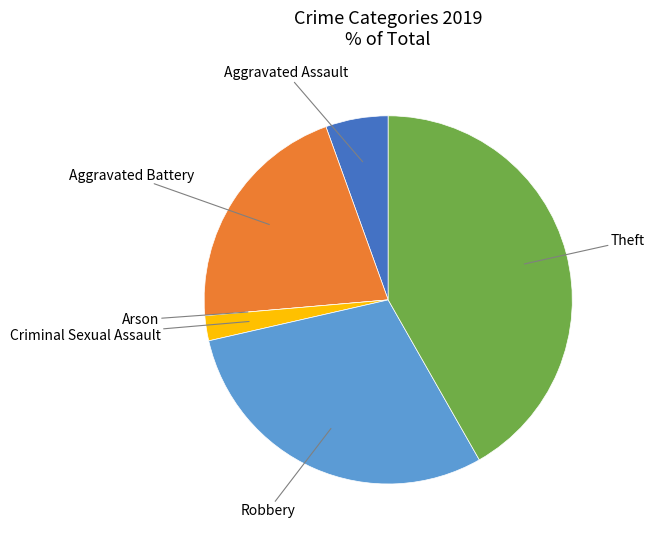

Does any single category account for the majority?

No